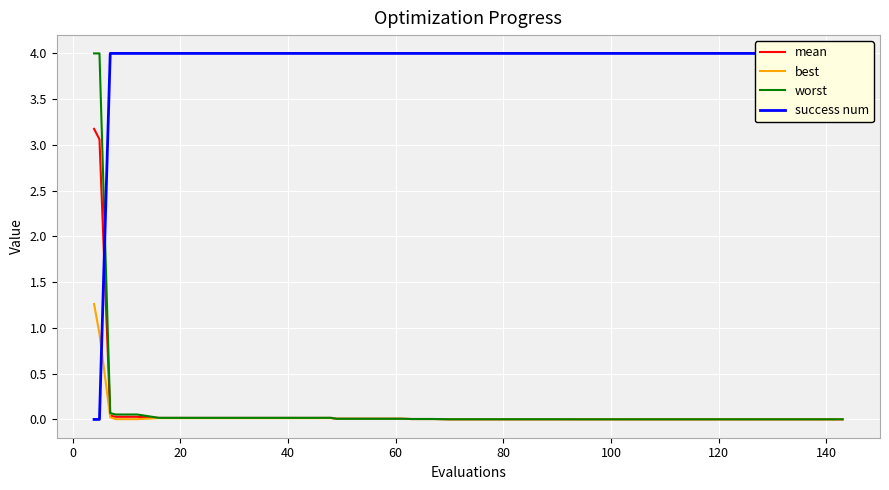

Which series ends up on top after the final intersection of success num and worst?

success num